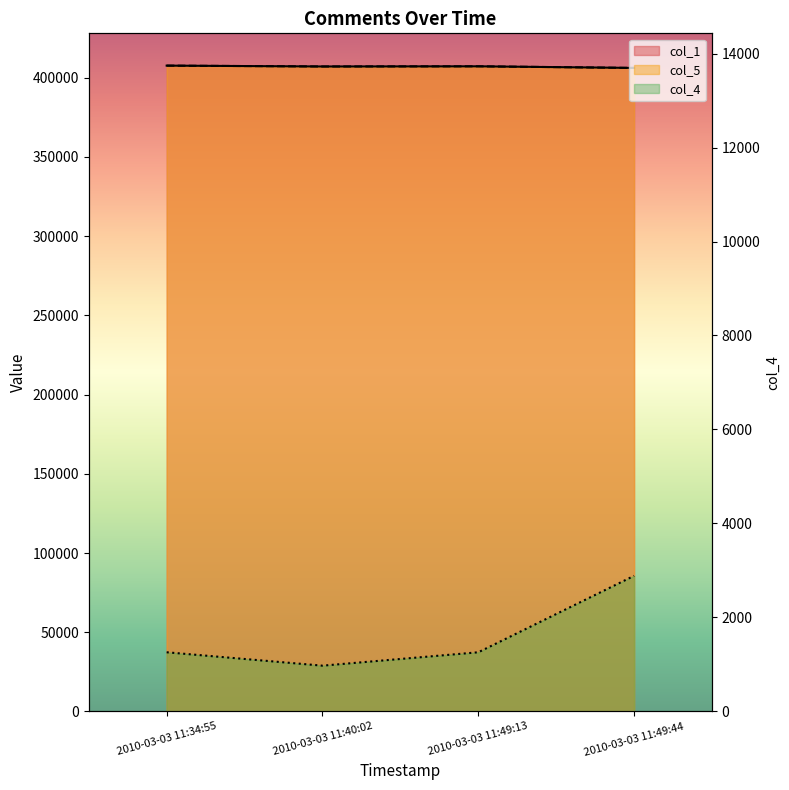

How many categories are shown in the chart?

4